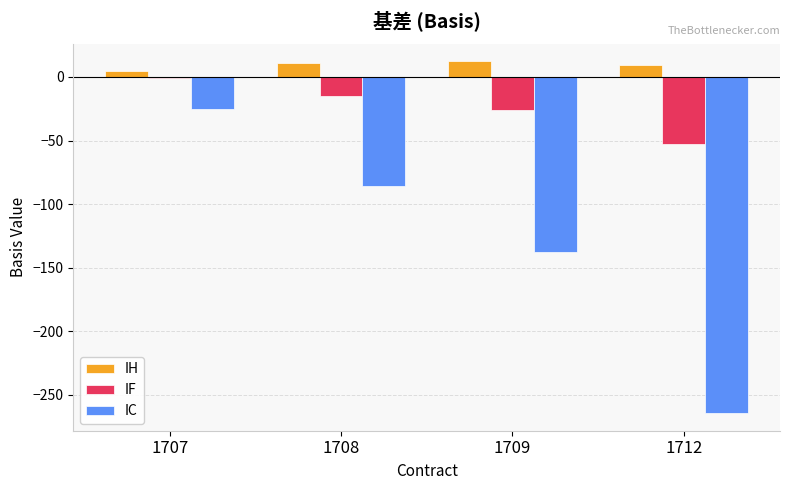

What is the maximum value shown in the chart?

12.4